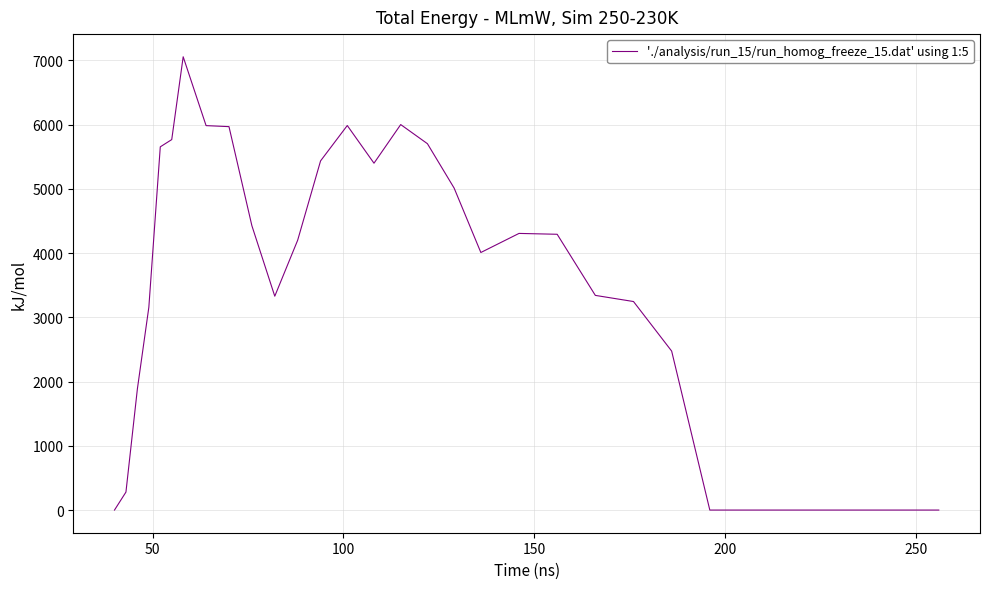

What is the greatest value displayed?

7057.7